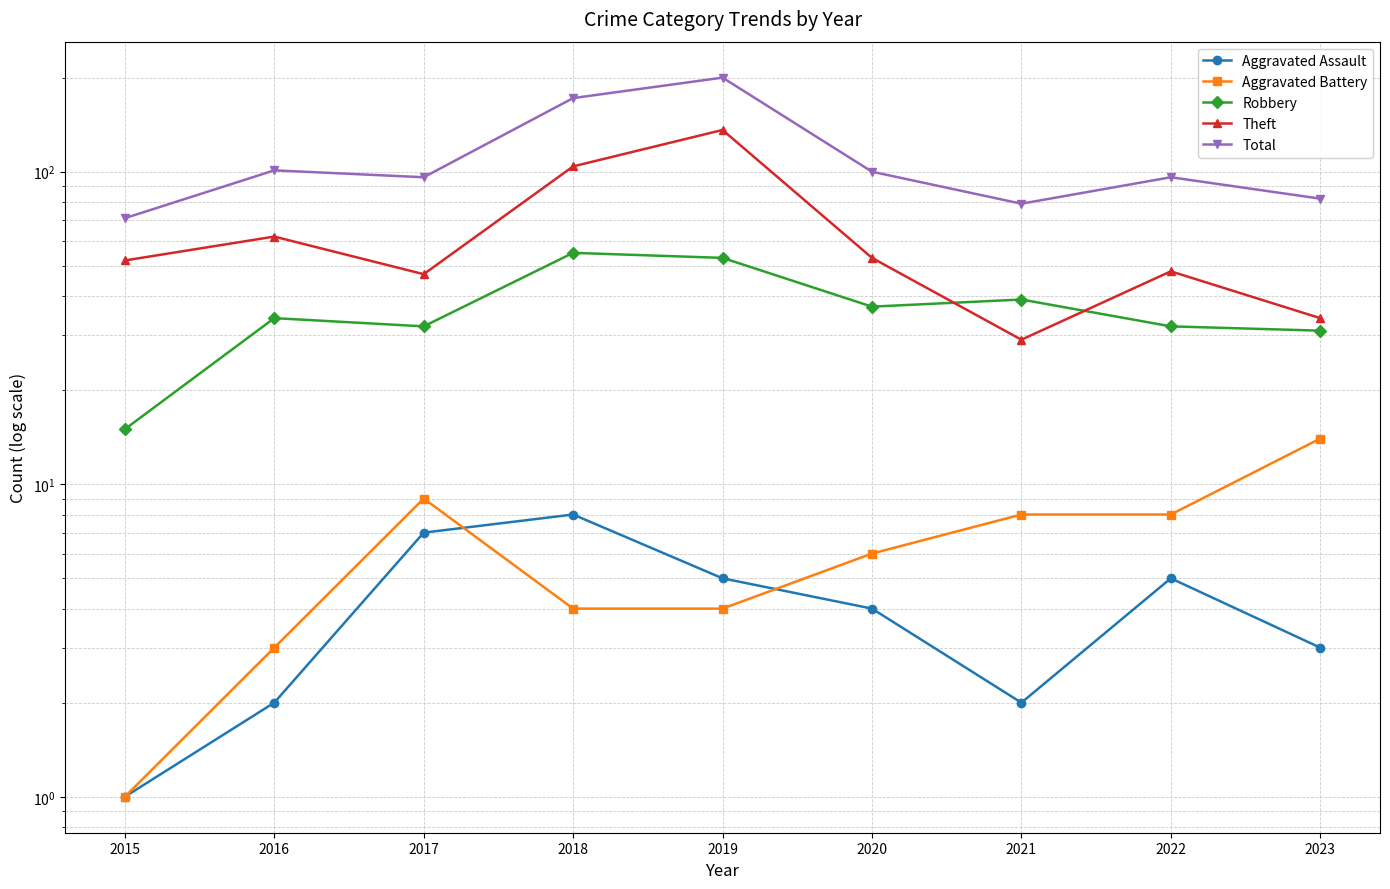

True or false: Aggravated Assault and Theft cross at least once.

False